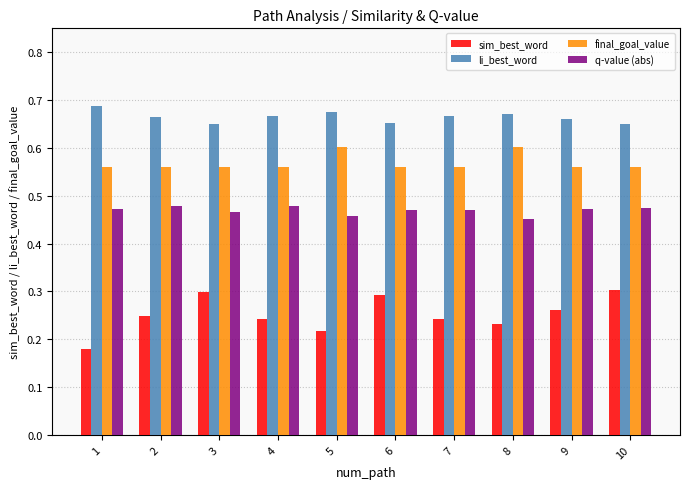

Which series has the widest spread of values?

sim_best_word